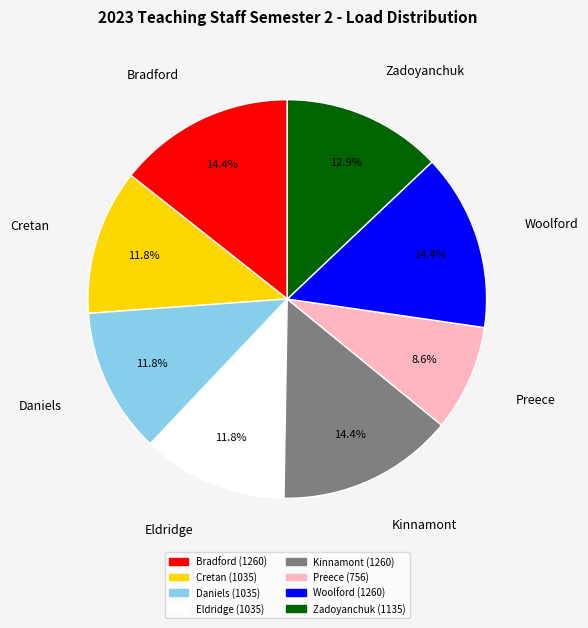

To the nearest percent, what is the average slice percentage?

12%